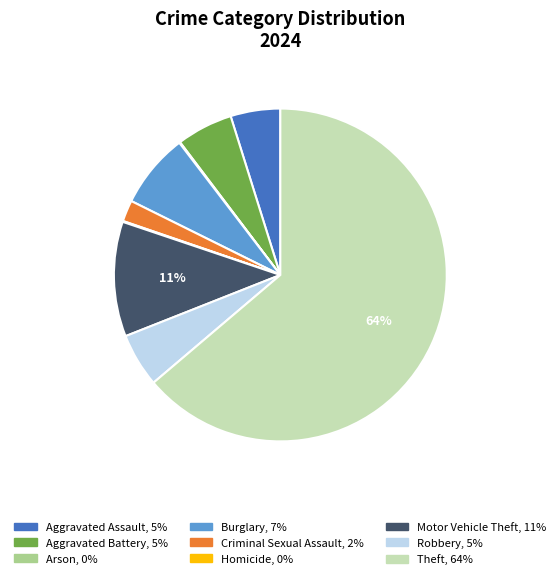

Does any single category account for the majority?

Yes